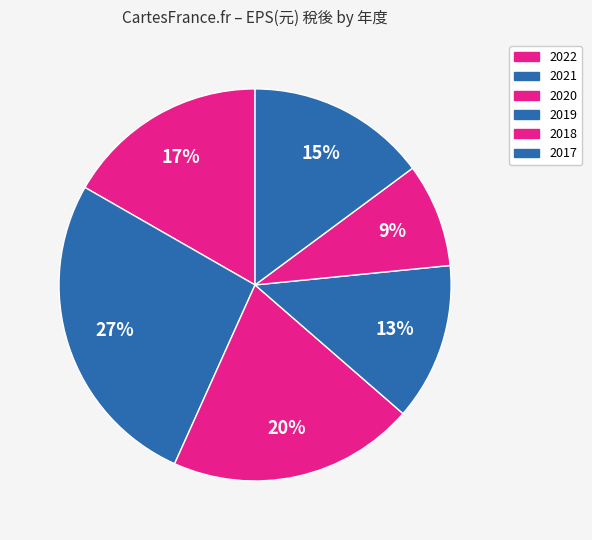

How many segments does this pie chart have?

6